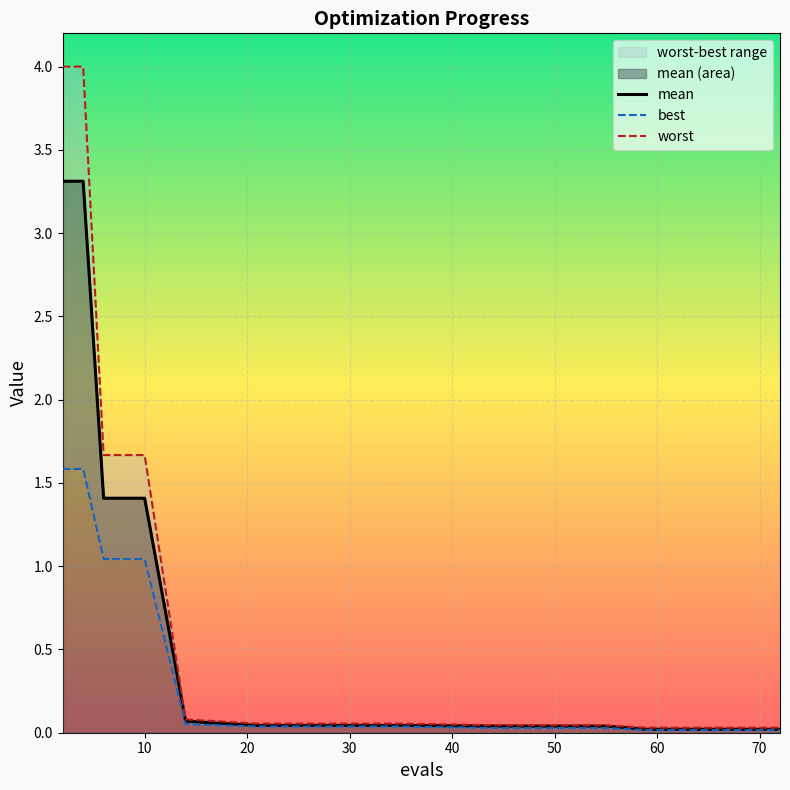

Is the value of mean at 0 greater than the value of best at 12?

Yes